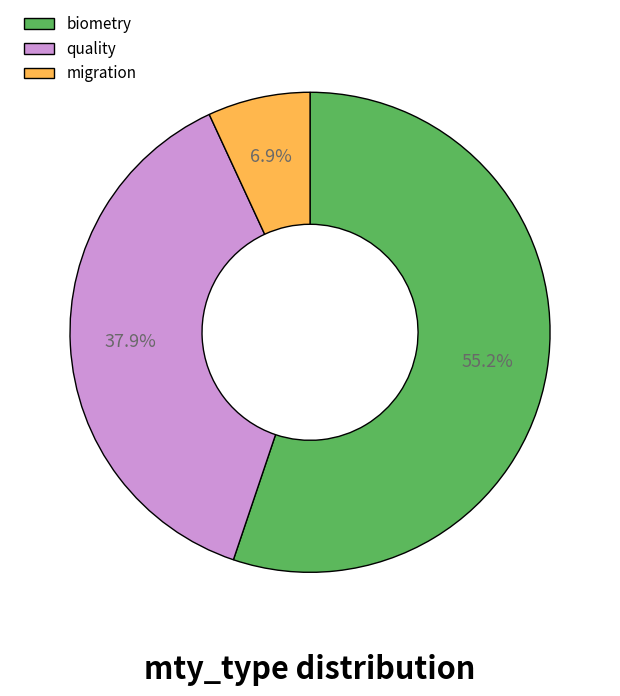

To the nearest percent, what portion does biometry represent?

55%